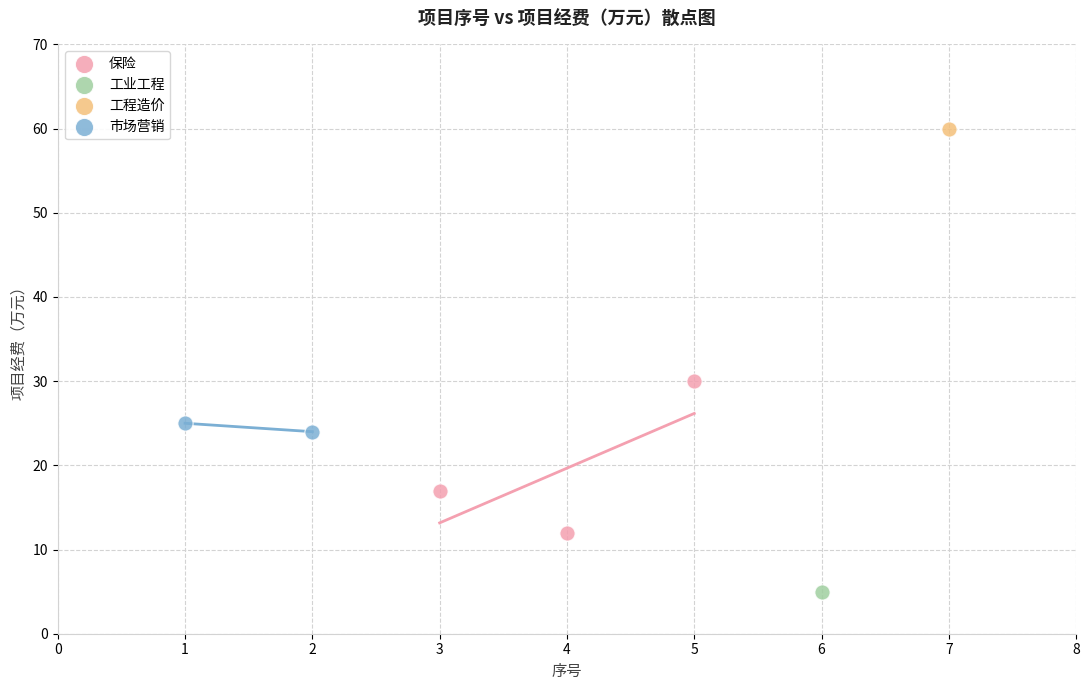

What are all the series names shown in the legend?

保险, 工业工程, 工程造价, 市场营销